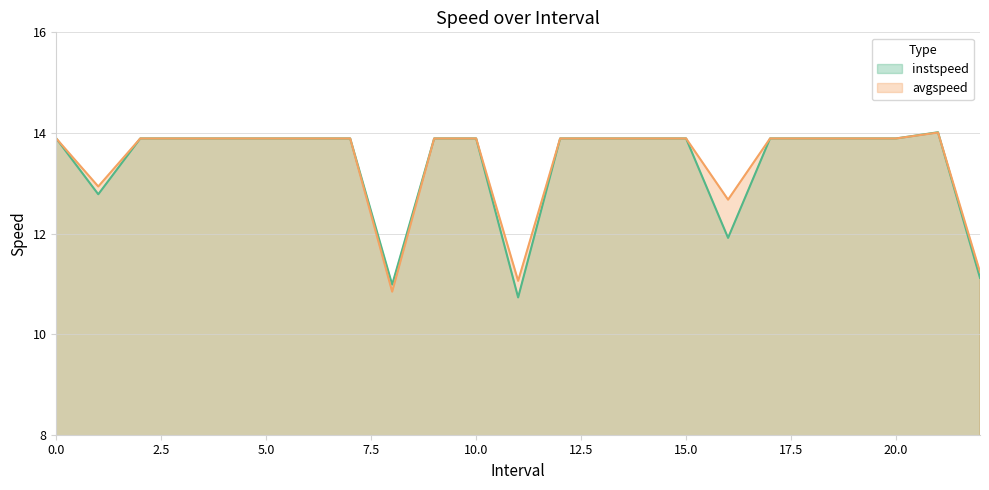

What is the value of the instspeed point at the 14th from the left?

13.9